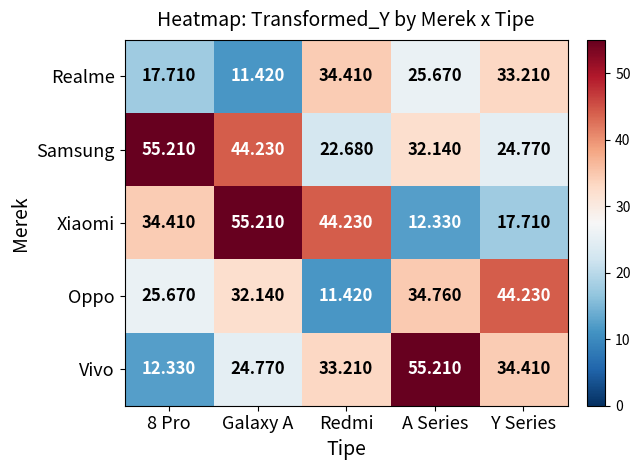

Which series has the largest total across all categories?

Samsung